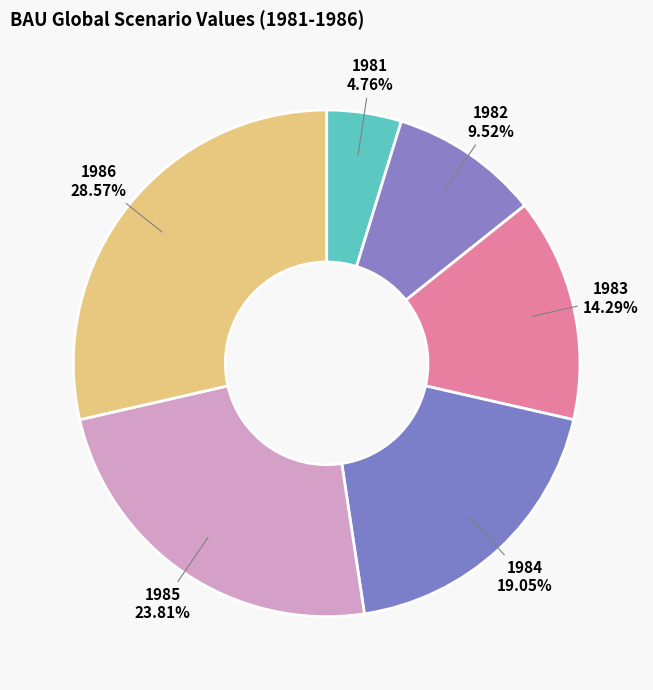

Does 1981 account for over 50% of the chart?

No